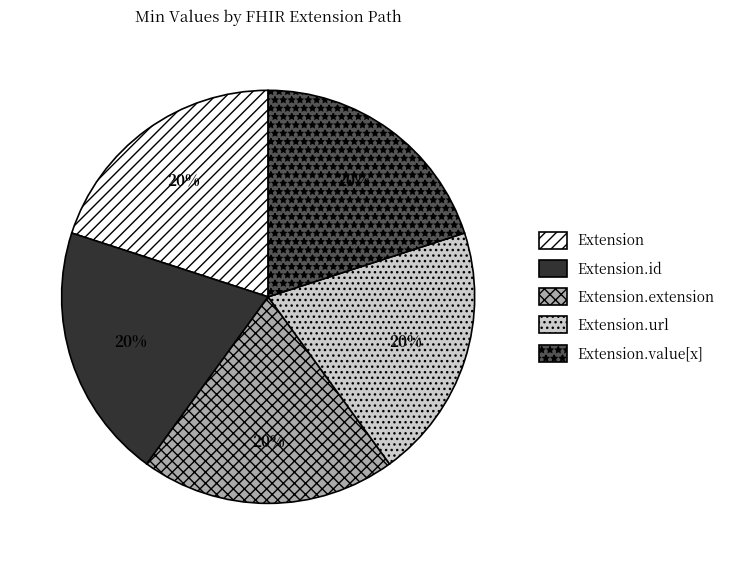

Does Extension.extension account for over 50% of the chart?

No